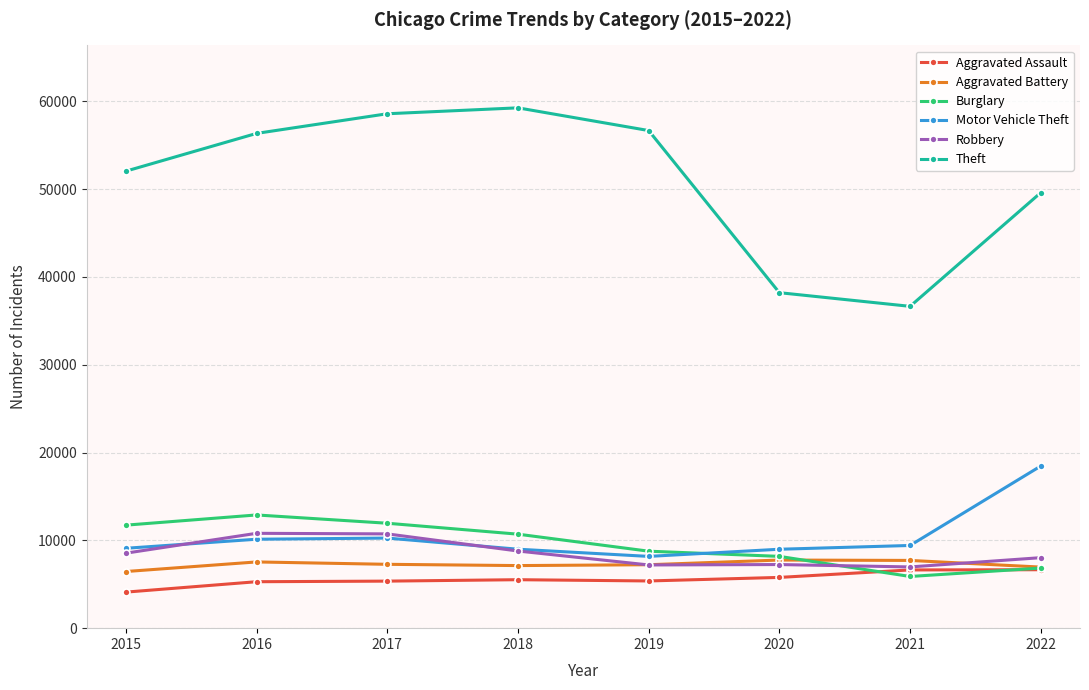

At how many categories does at least one series exceed 21591?

8